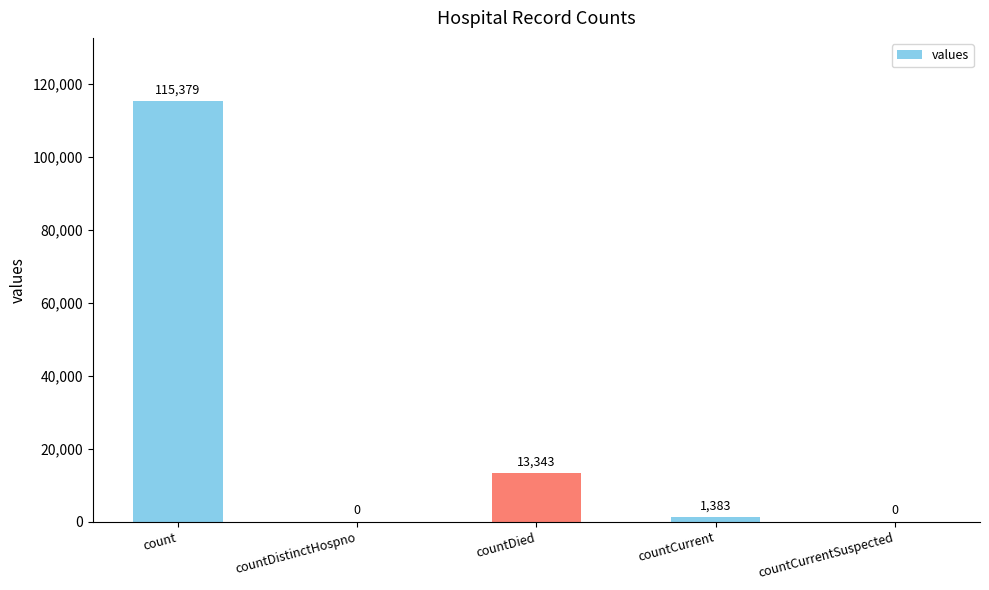

Between countCurrent and countCurrentSuspected, which is larger?

countCurrent